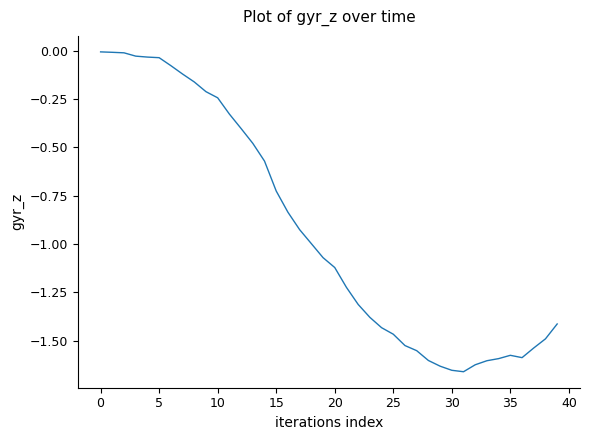

What is the difference between the maximum and minimum values?

1.7